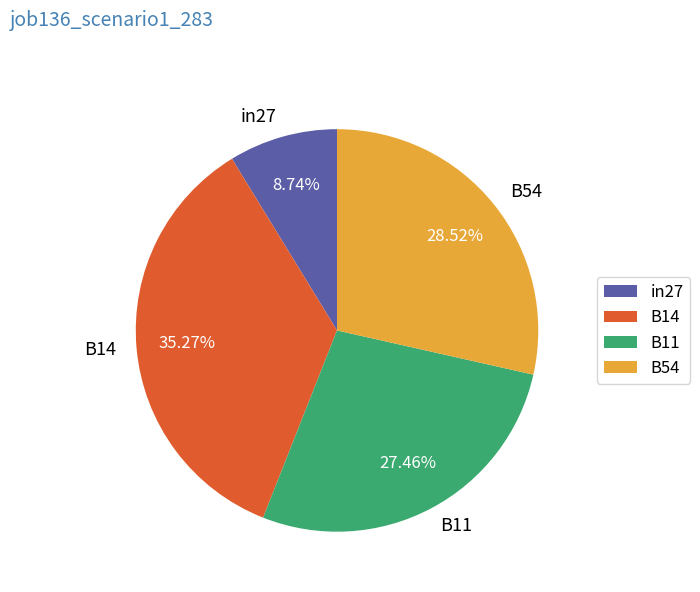

Rank the categories by value from highest to lowest.

B14, B54, B11, in27